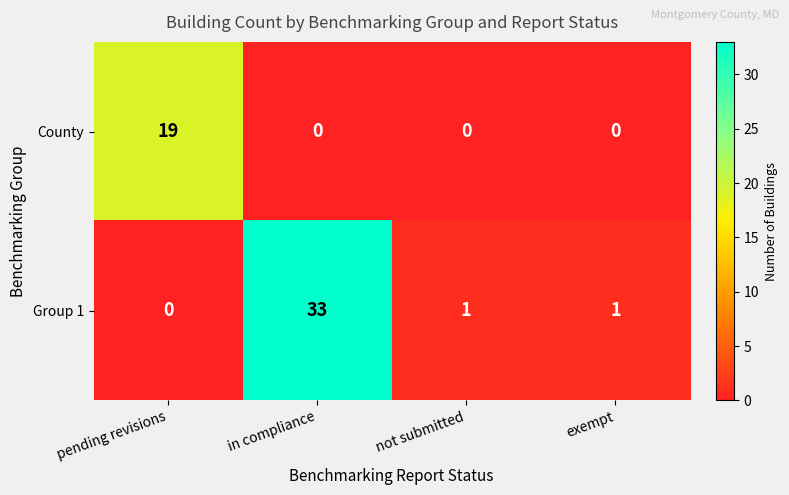

At how many categories does at least one series exceed 0?

4